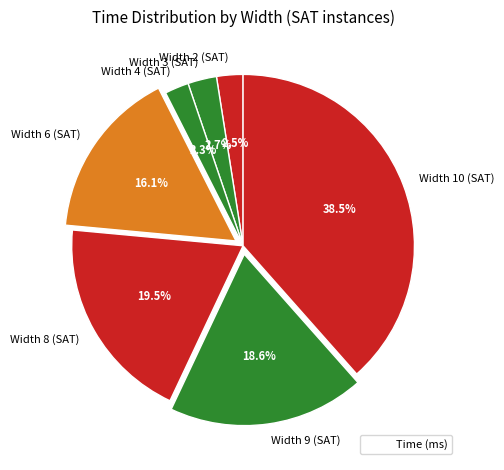

Which has a higher value, Width 8 (SAT) or Width 9 (SAT)?

Width 8 (SAT)